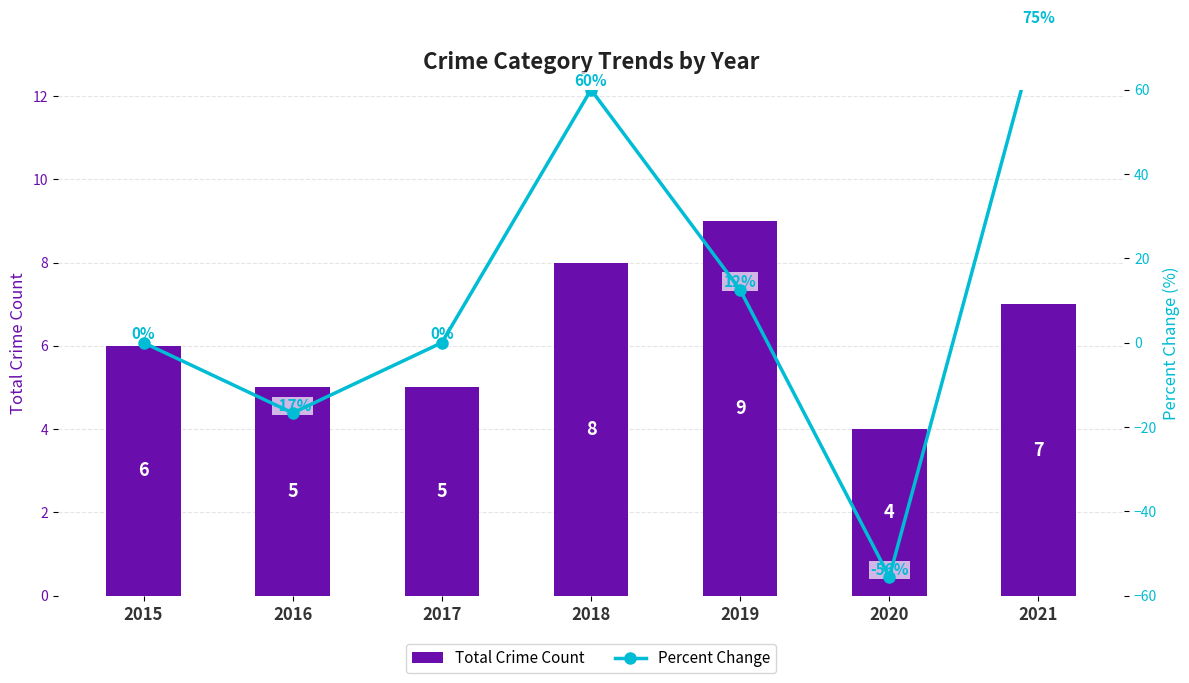

What are all the series names shown in the legend?

Total Crime Count, Percent Change